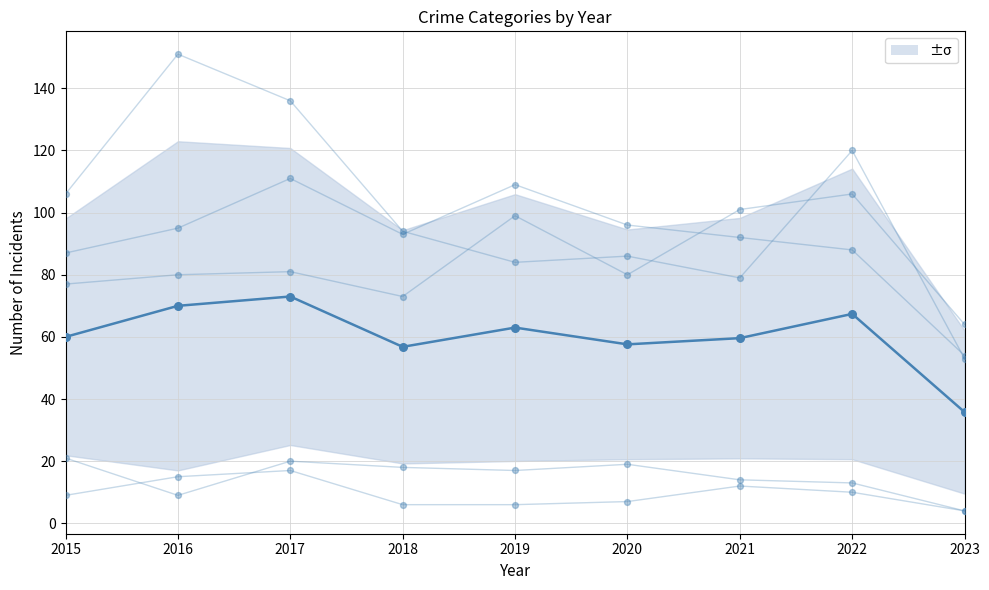

Is the value of Mean at 2016 greater than the value of Aggravated Assault at 2020?

No